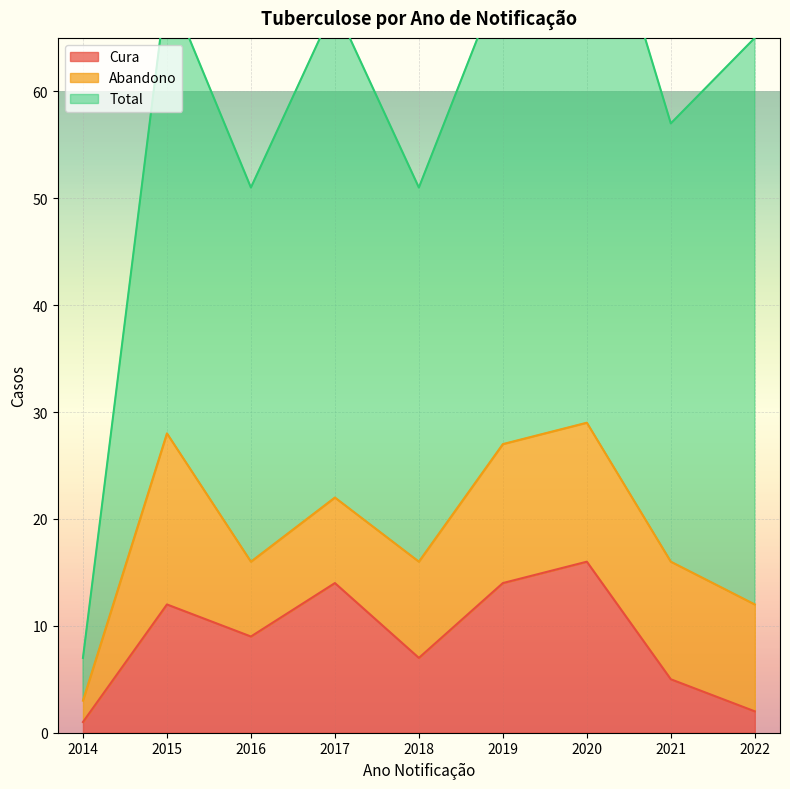

True or false: Total and Abandono intersect in this chart.

False